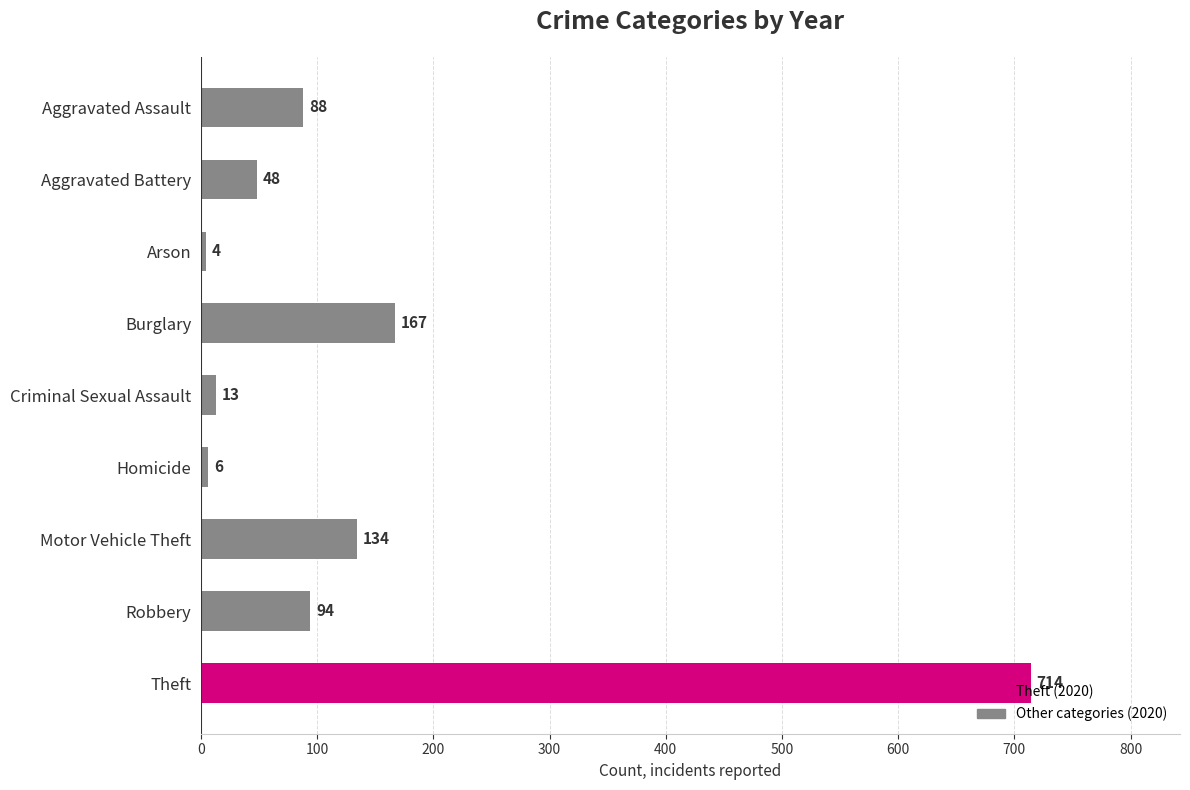

At which category does the chart reach its minimum across all series?

Arson